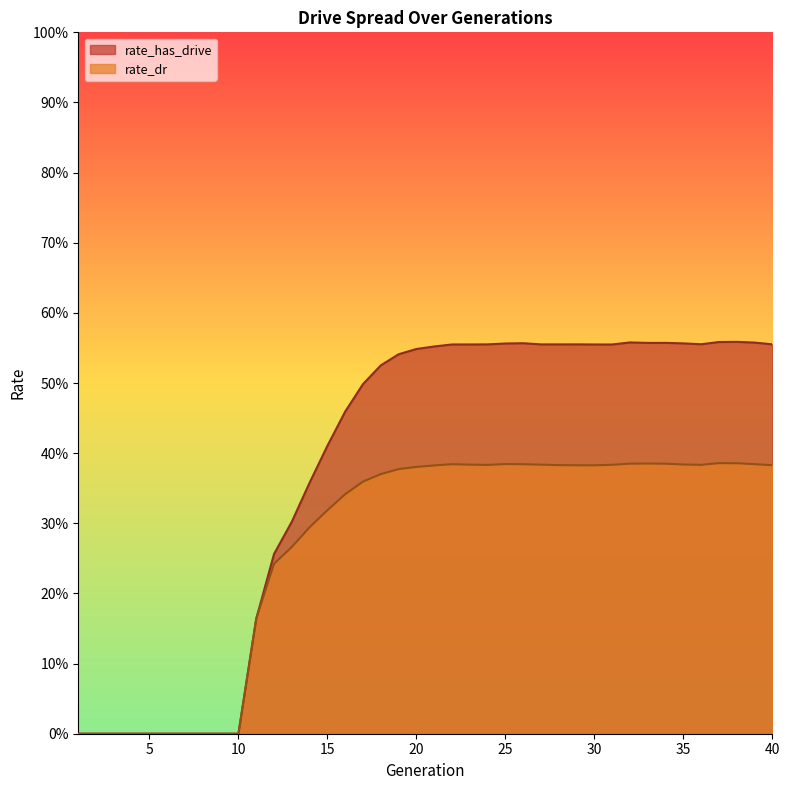

How many distinct data groups are displayed?

2